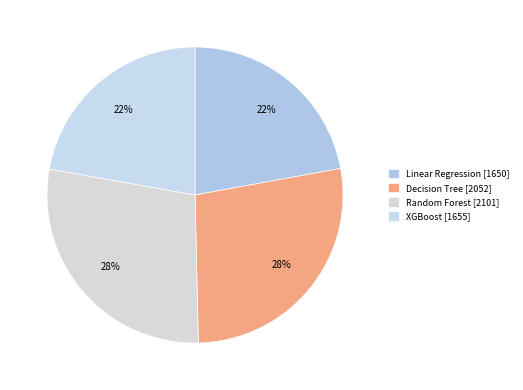

To the nearest percent, what portion does XGBoost represent?

22%